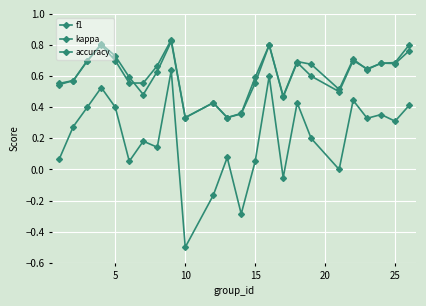

Does the chart have visible grid lines?

Yes